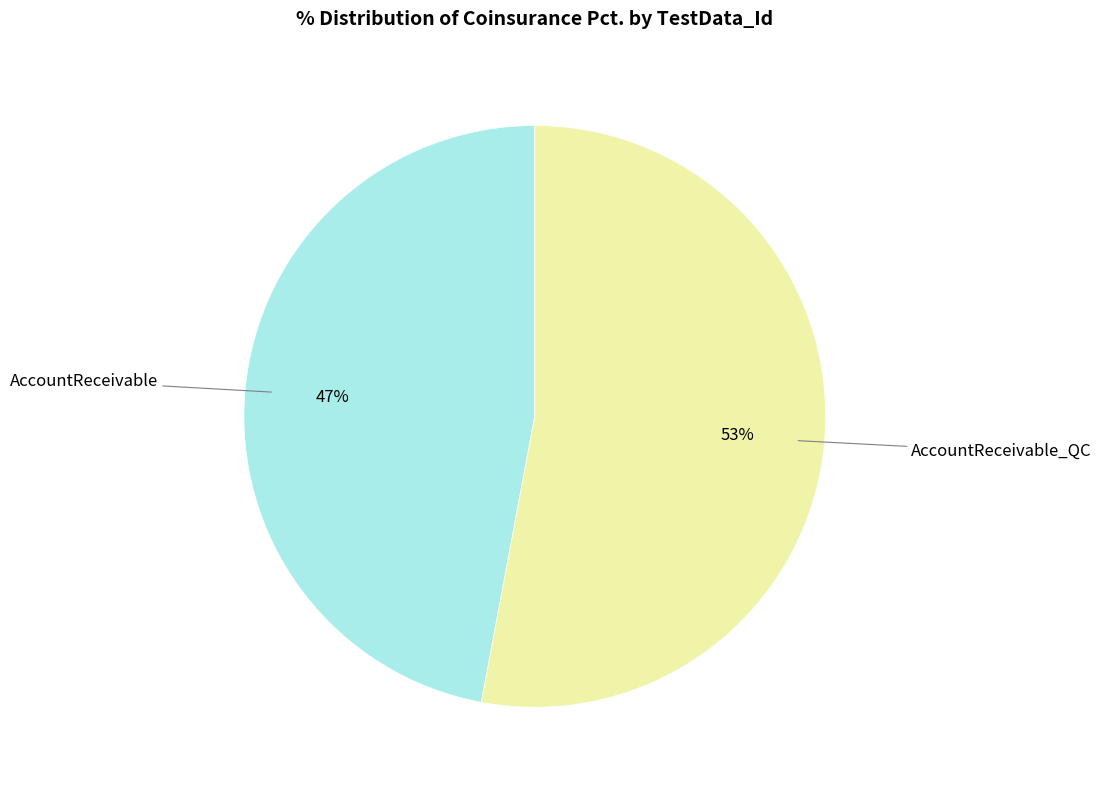

How many slices are in this pie chart?

2